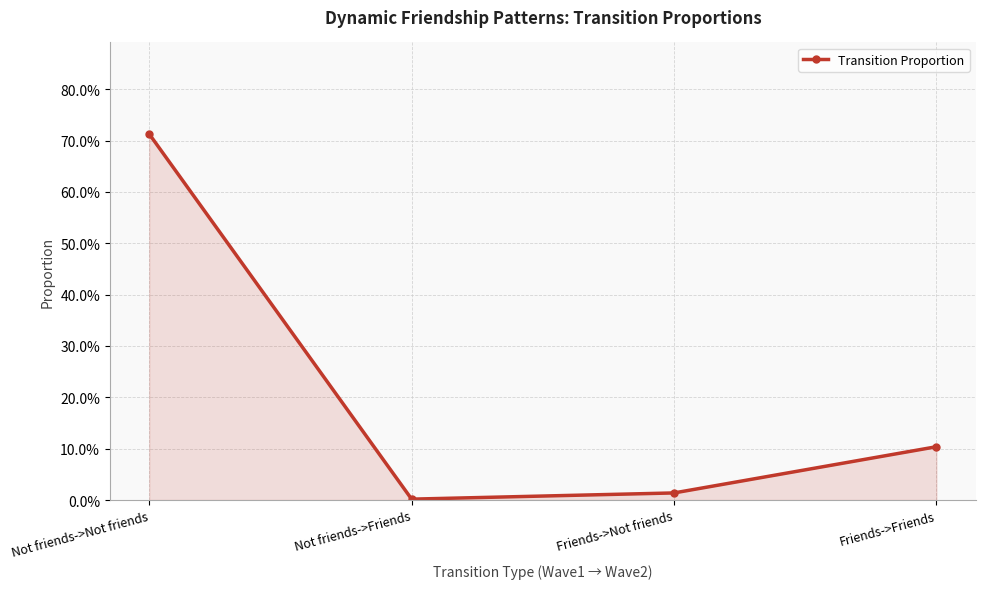

What is the value of the 1st point from the left?

0.7